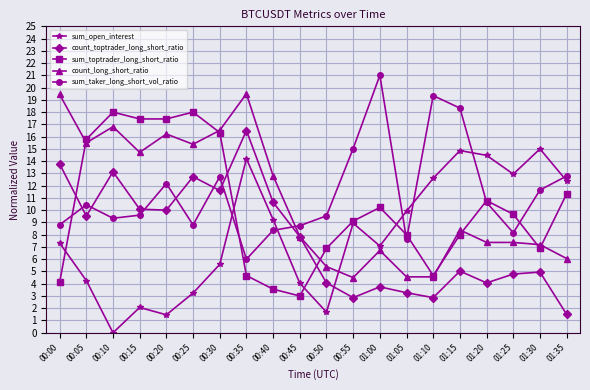

What is the difference between the sum_toptrader_long_short_ratio values at 01:35 and 00:20?

6.1